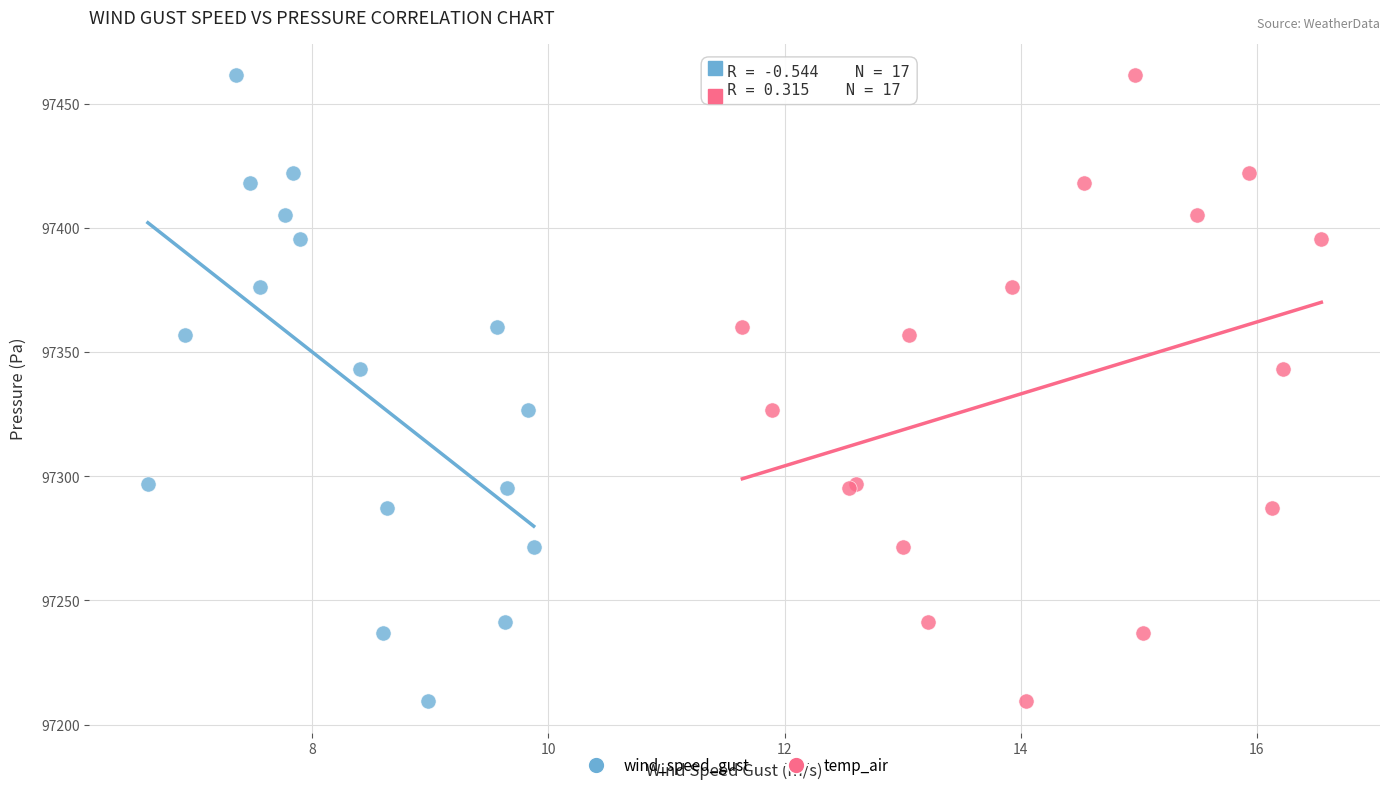

What are all the series names shown in the legend?

wind_speed_gust, temp_air